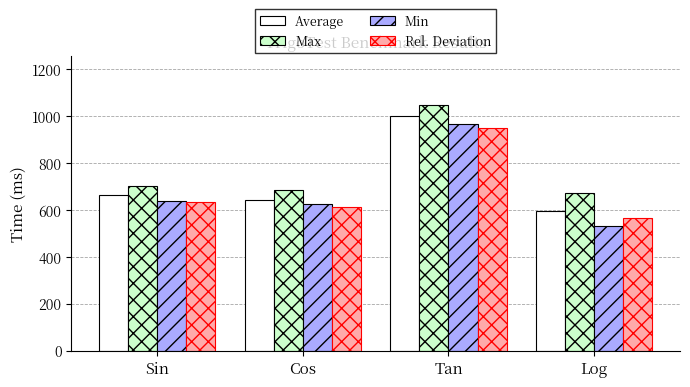

Where is Rel. Deviation nearest to the value 759?

Sin